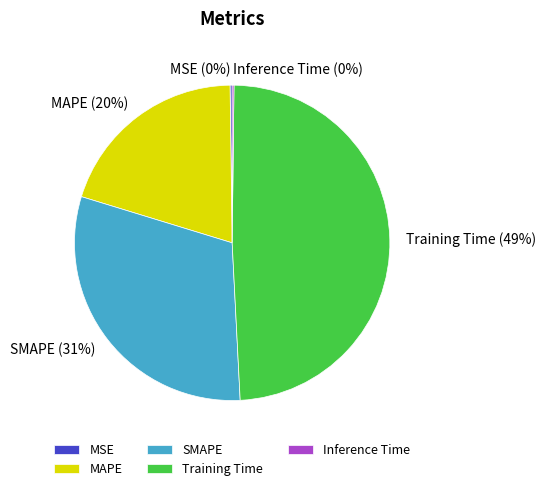

Is there any slice that represents more than half of the pie?

No